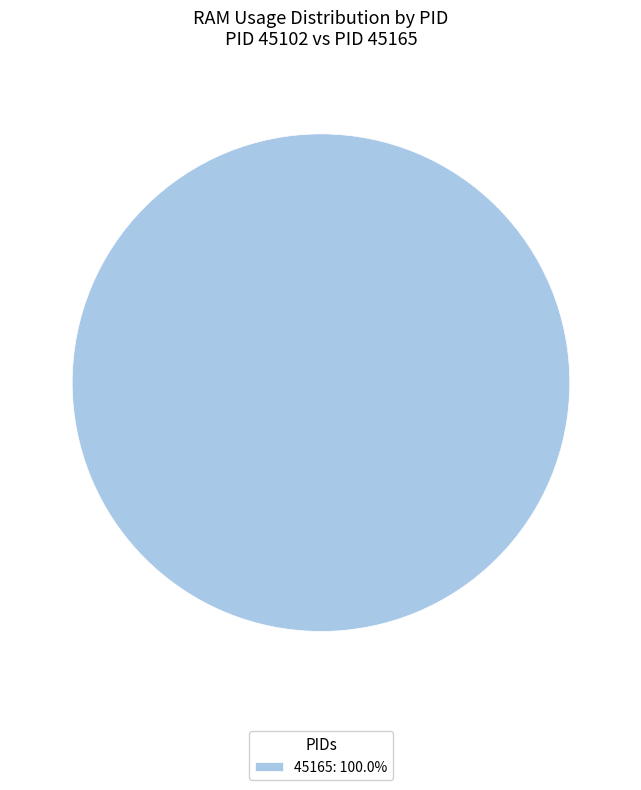

Does any single category account for the majority?

Yes